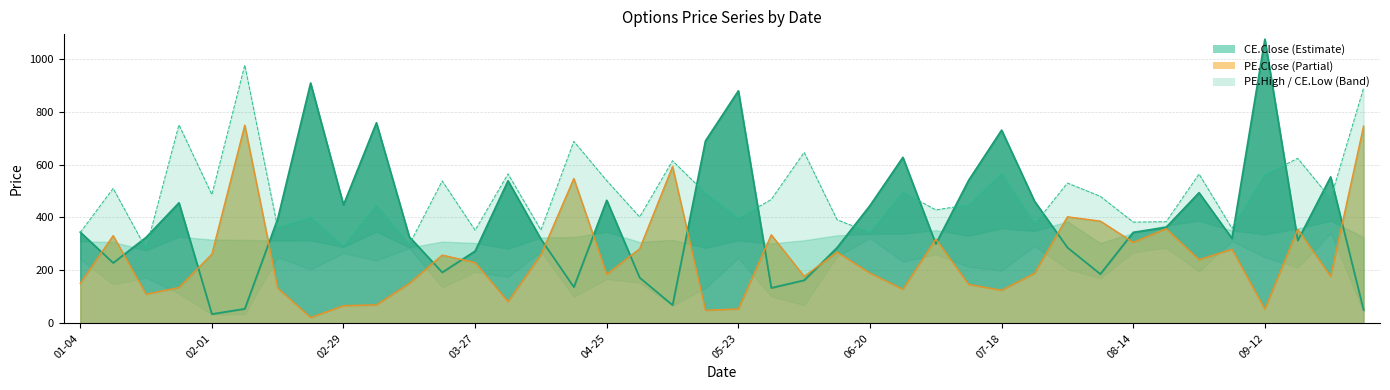

At how many categories does at least one series exceed 496?

22